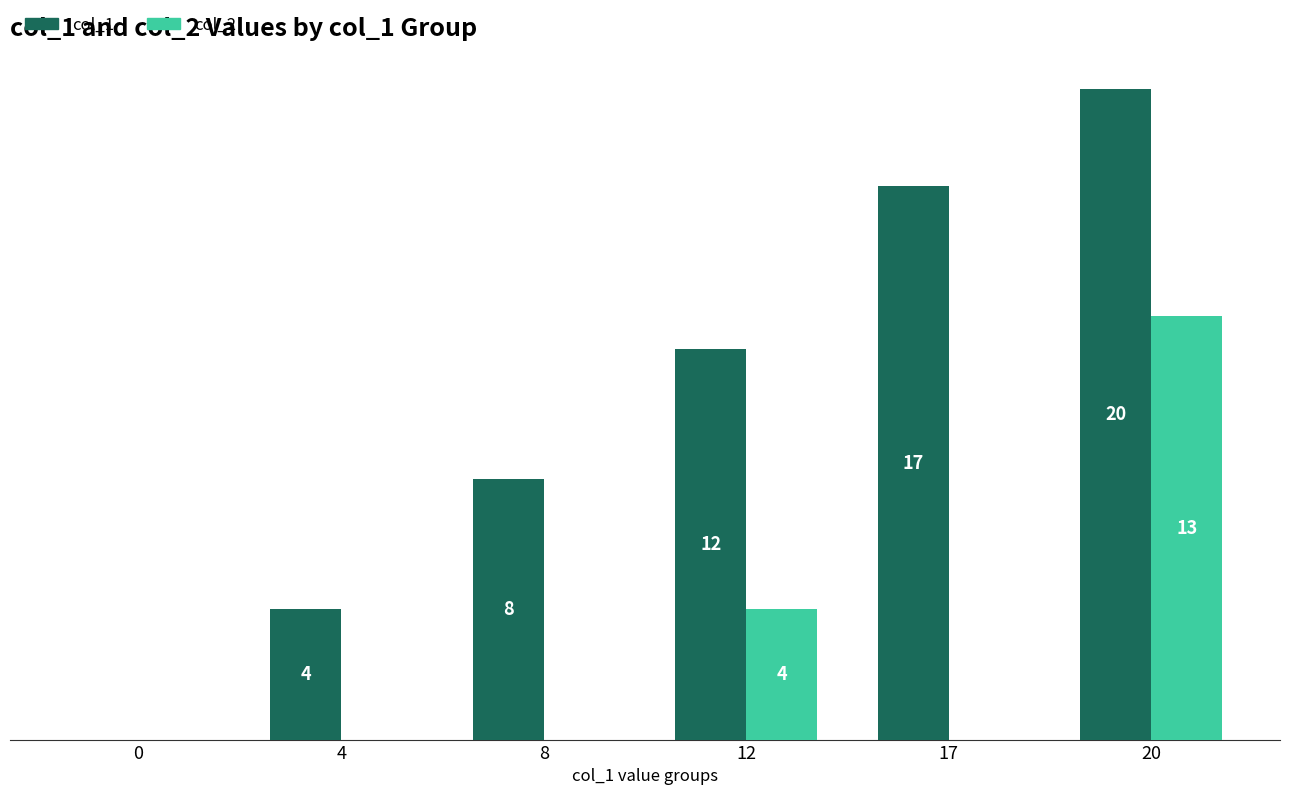

Which series has the largest range (max minus min)?

col_1